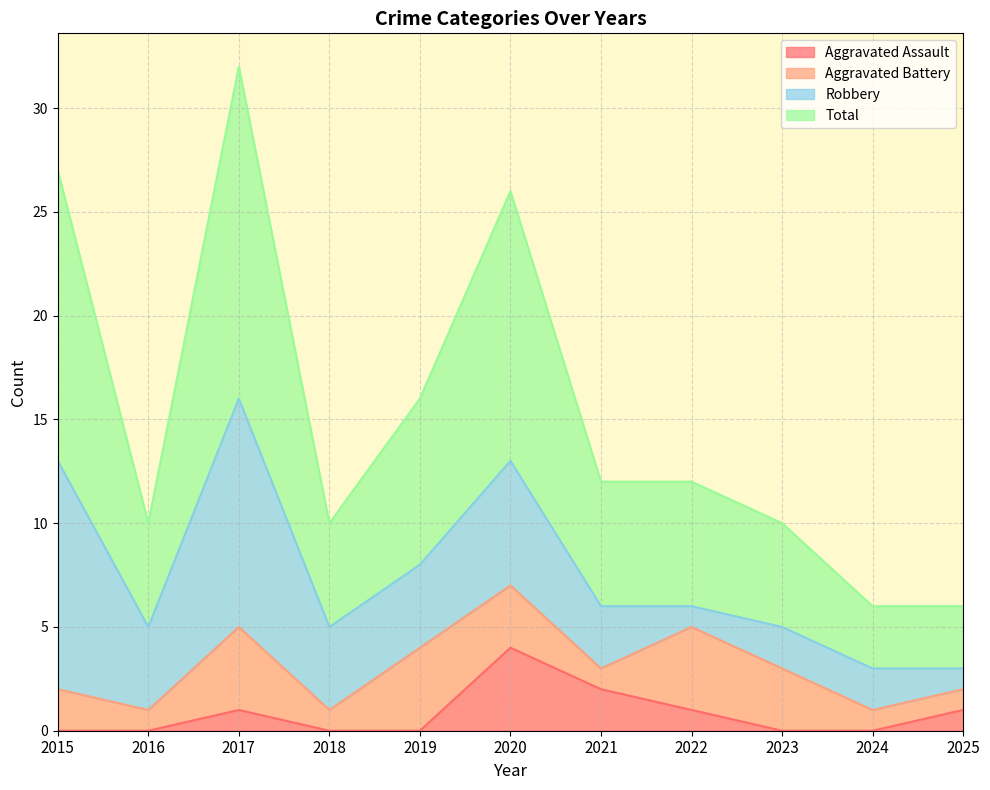

Is the value of Aggravated Assault at 2024 greater than the value of Total at 2016?

No